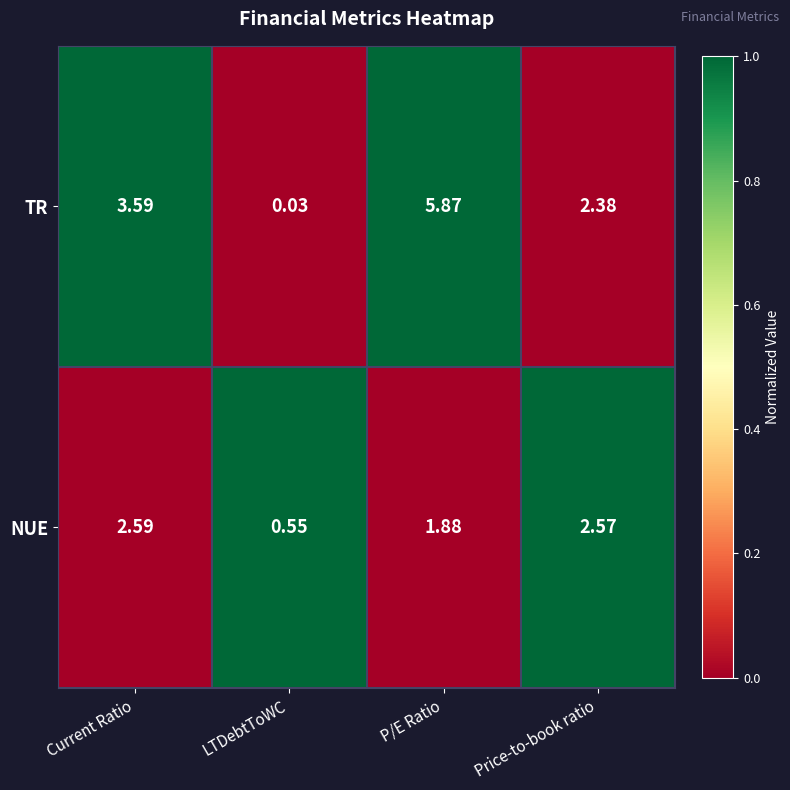

At which category is the sum across all series the highest?

P/E Ratio